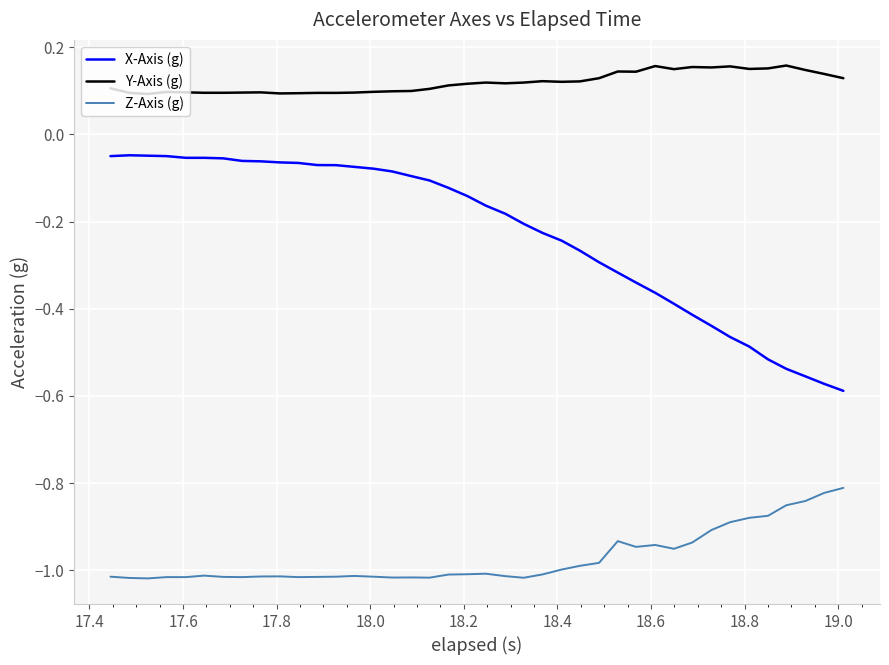

Rank the series by their average value, from lowest to highest.

Z-Axis (g), X-Axis (g), Y-Axis (g)